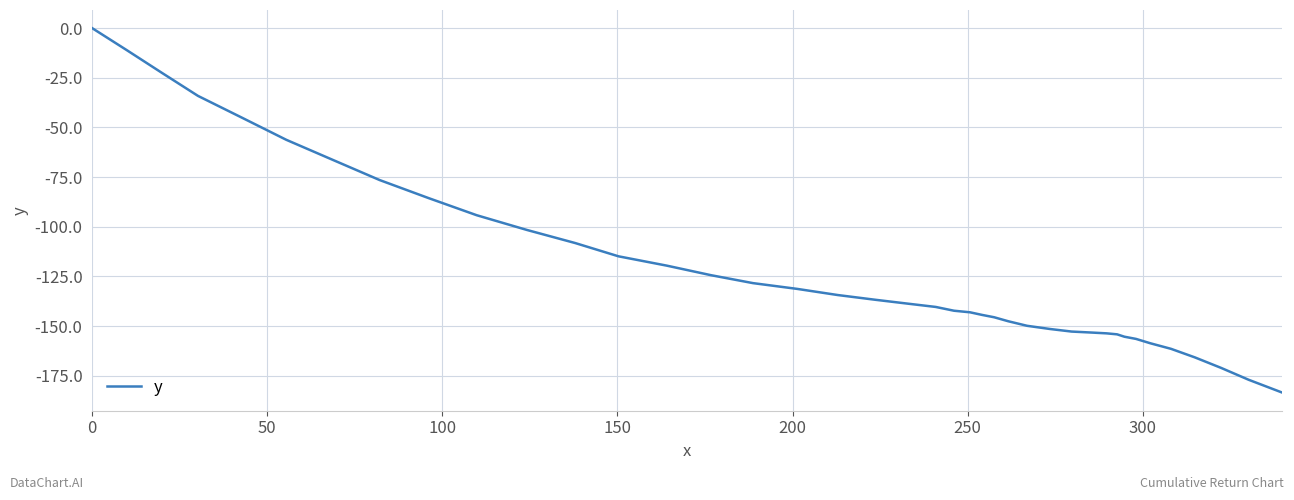

What is the difference between the maximum and minimum values?

183.5